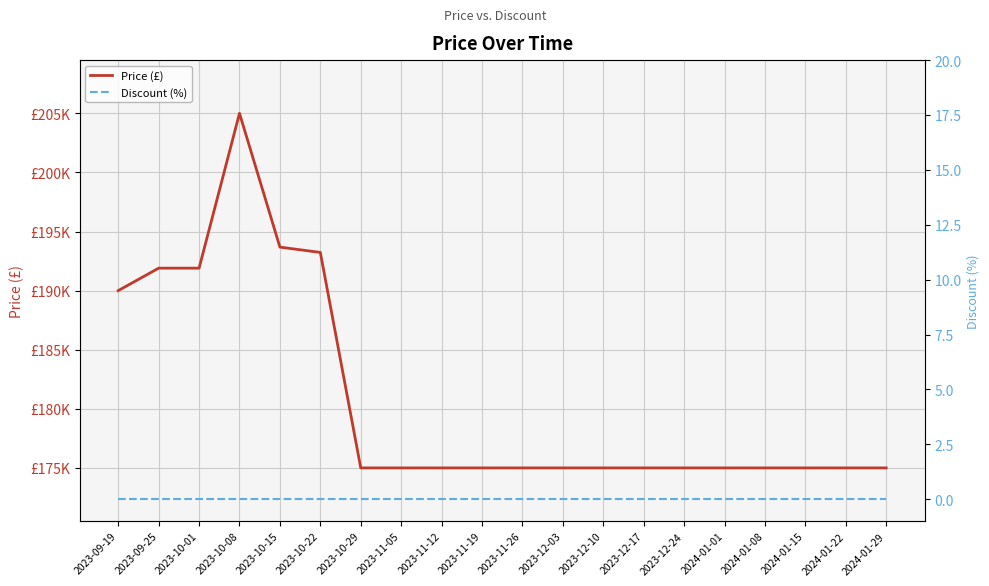

Between 2023-09-25 and 2023-11-12, which series saw the biggest shift?

Price (£)